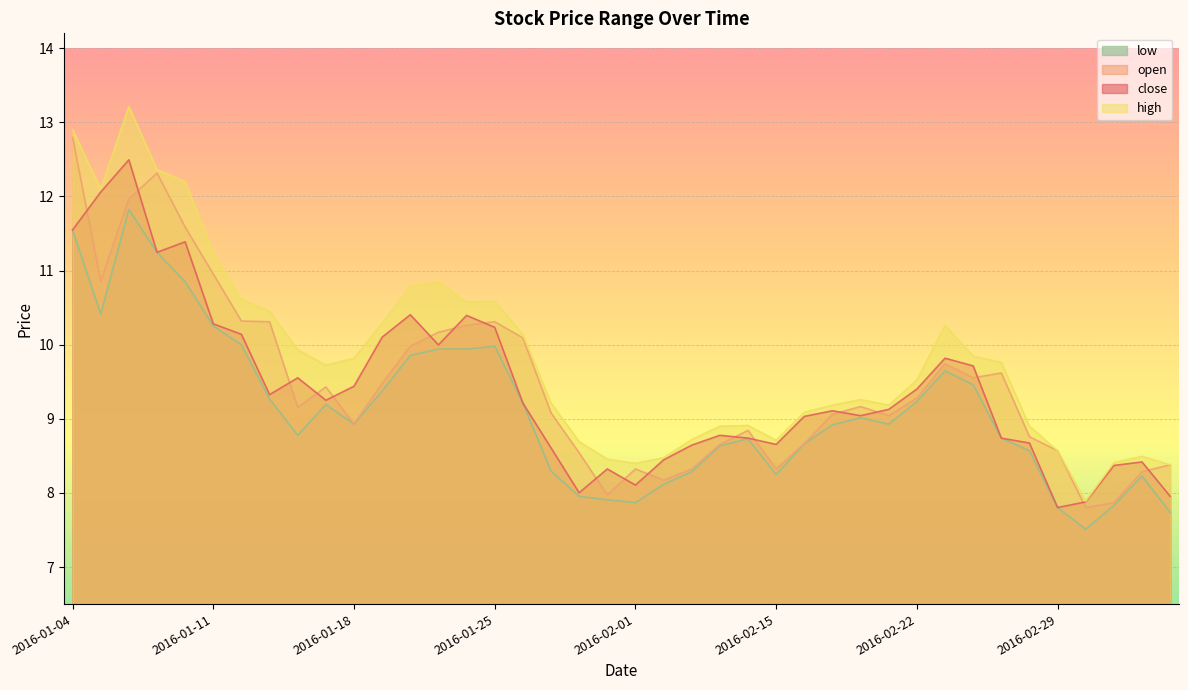

What is the label of the 28th point from the right?

2016-01-20